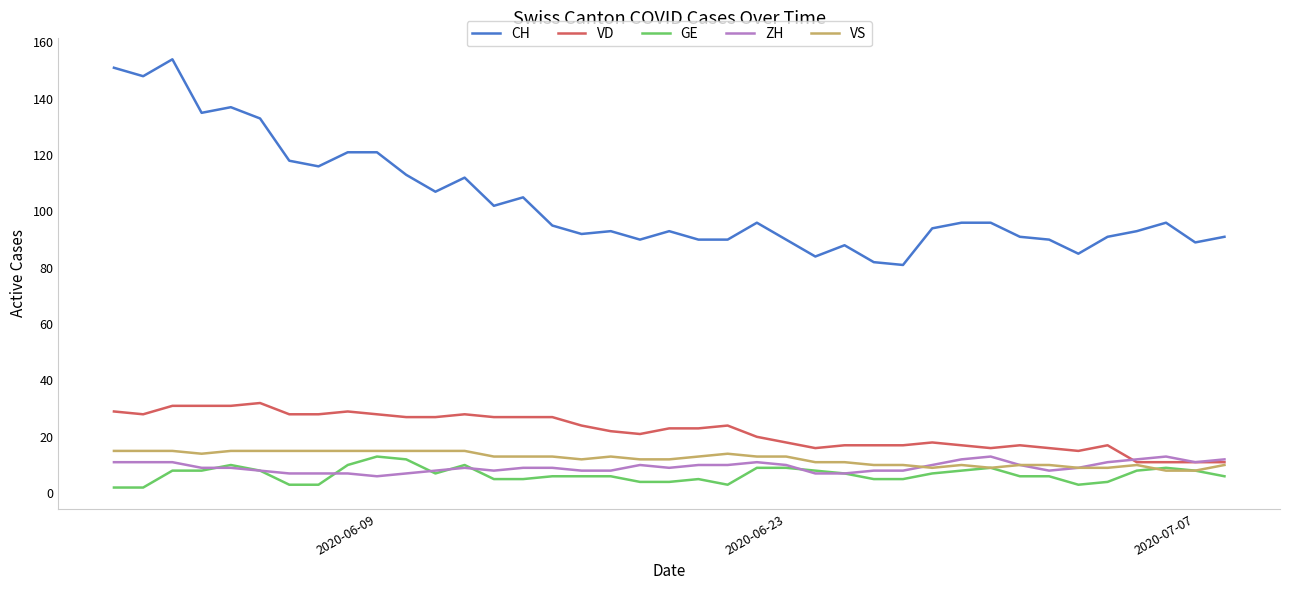

Which series has the largest range (max minus min)?

CH